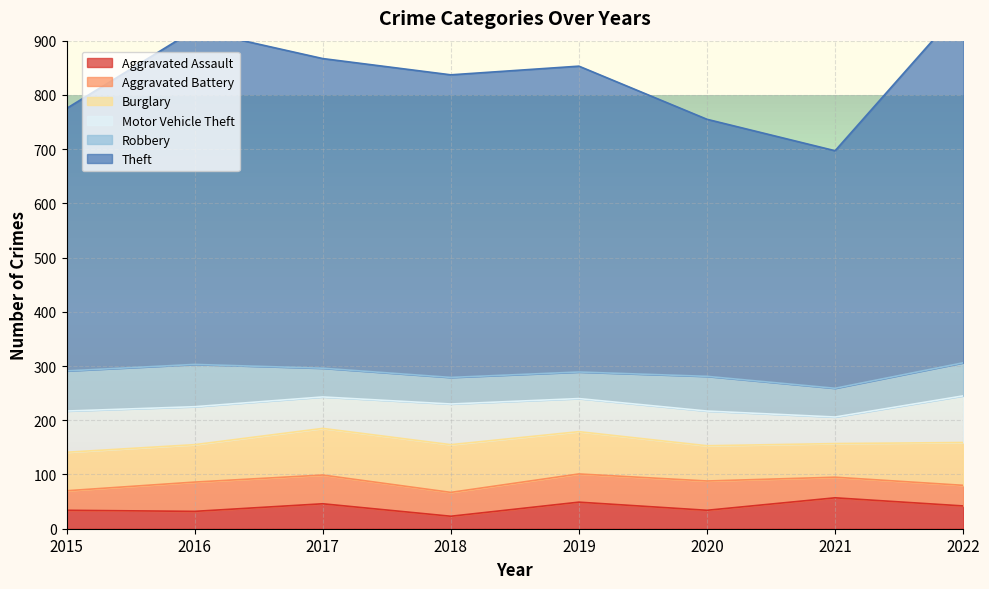

In Aggravated Assault, how many points are lower than both neighbors (excluding endpoints)?

3